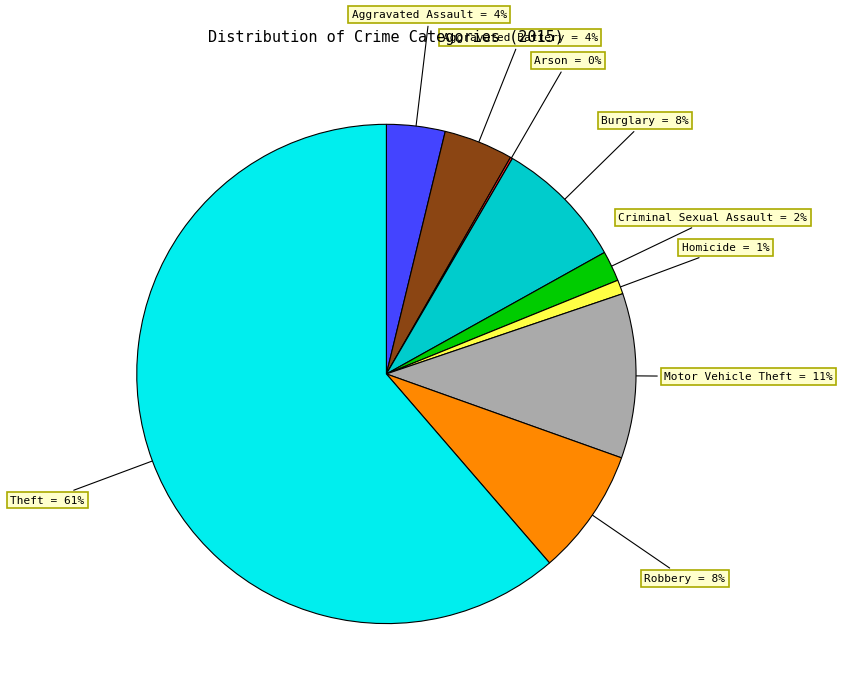

Is there any slice that represents more than half of the pie?

Yes